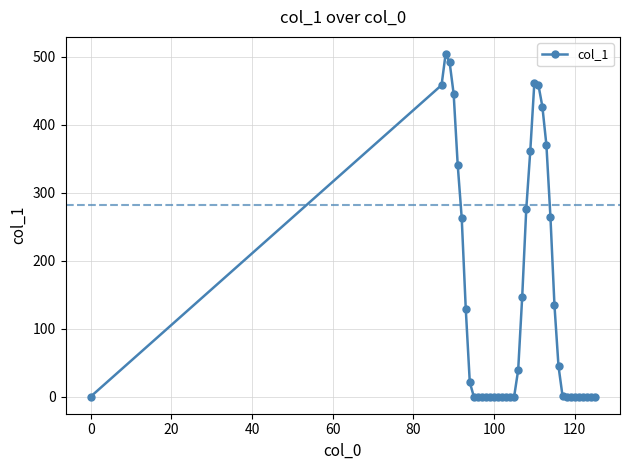

What is the average value?

140.9